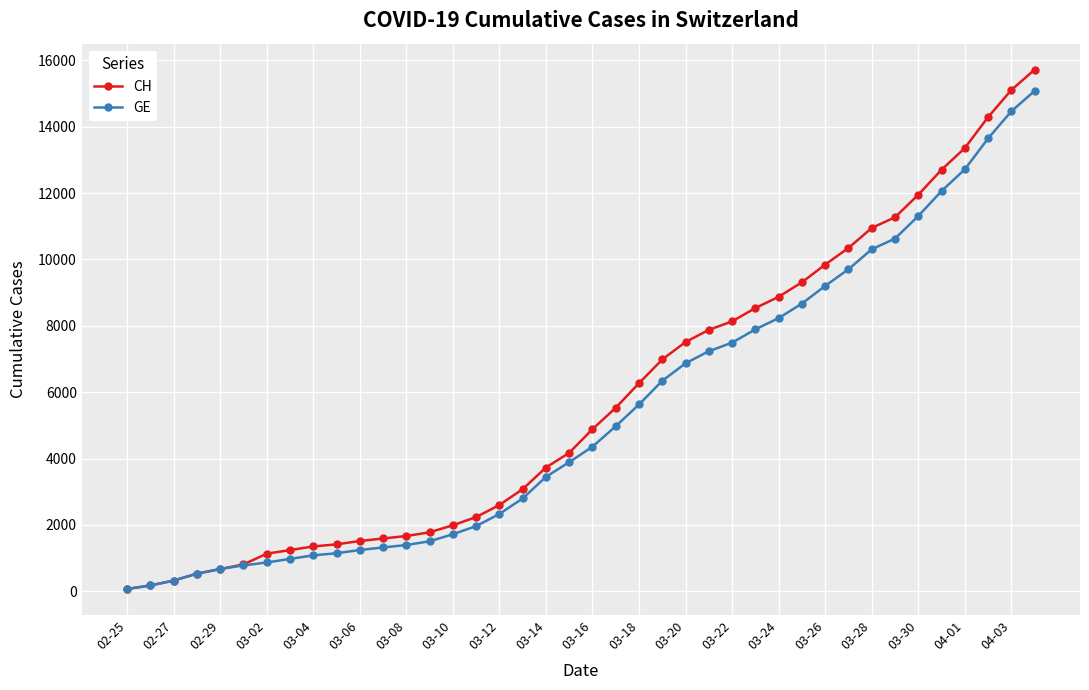

What is the greatest value displayed?

15719